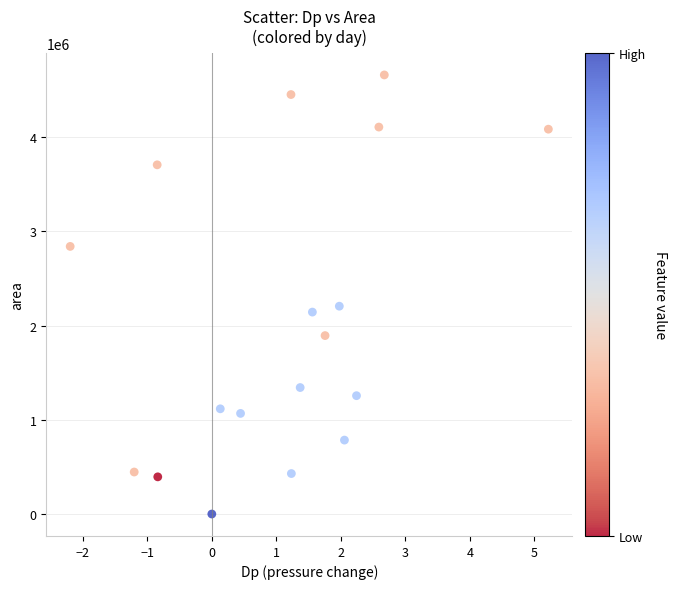

What is the range of Y values (max minus min)?

4658750